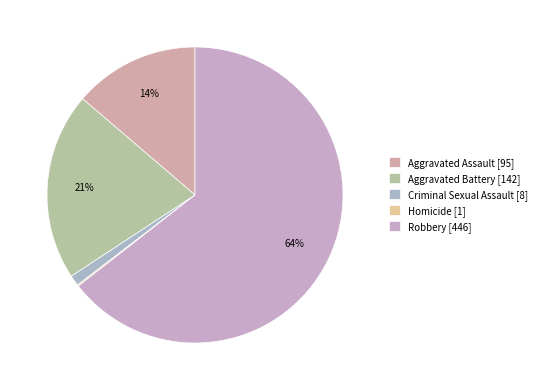

To the nearest percent, what portion does Criminal Sexual Assault represent?

1%